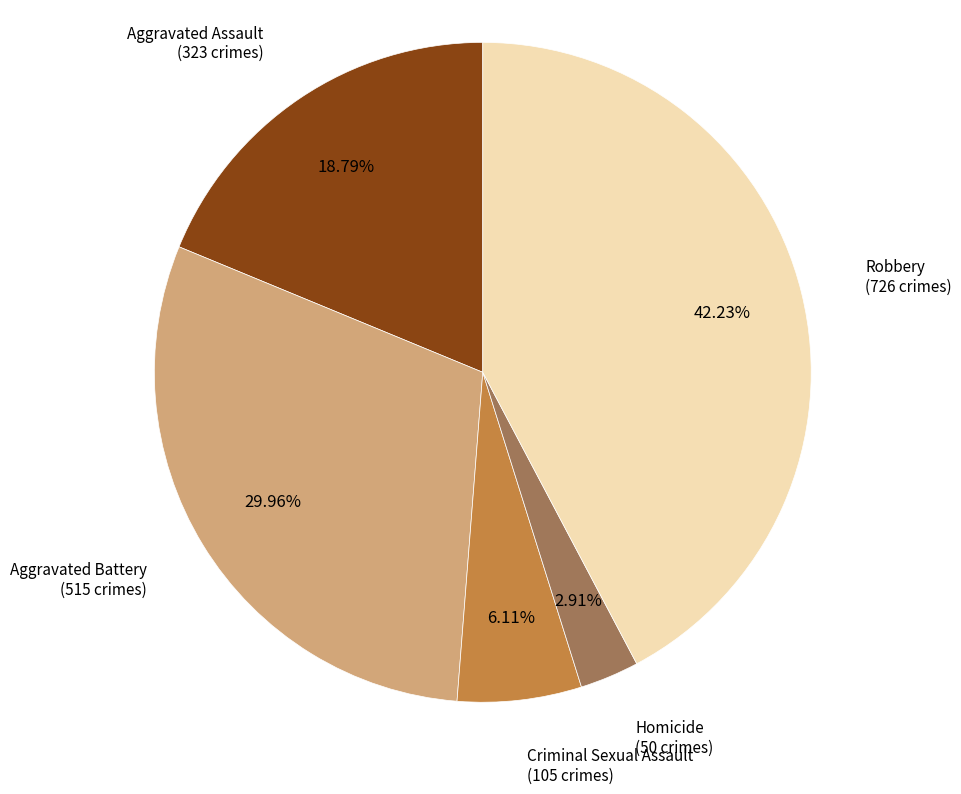

Does any single category account for the majority?

No